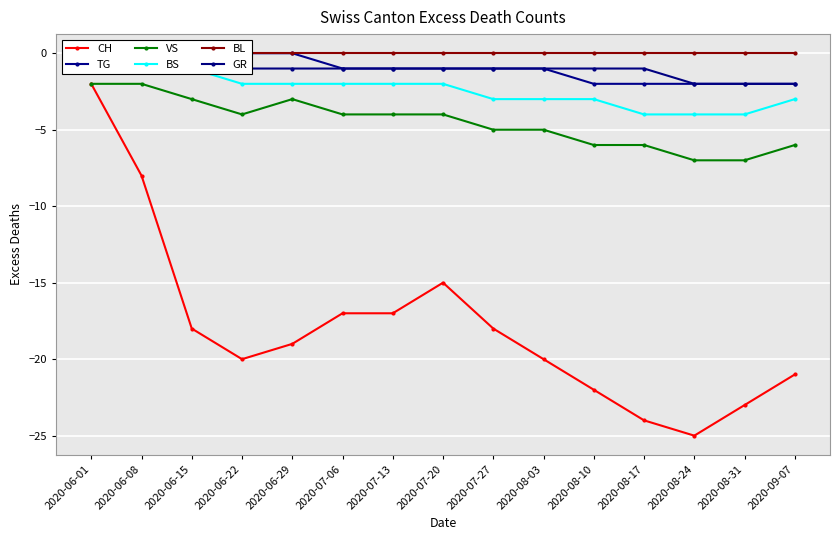

Where does the CH series first go above -19?

2020-06-01